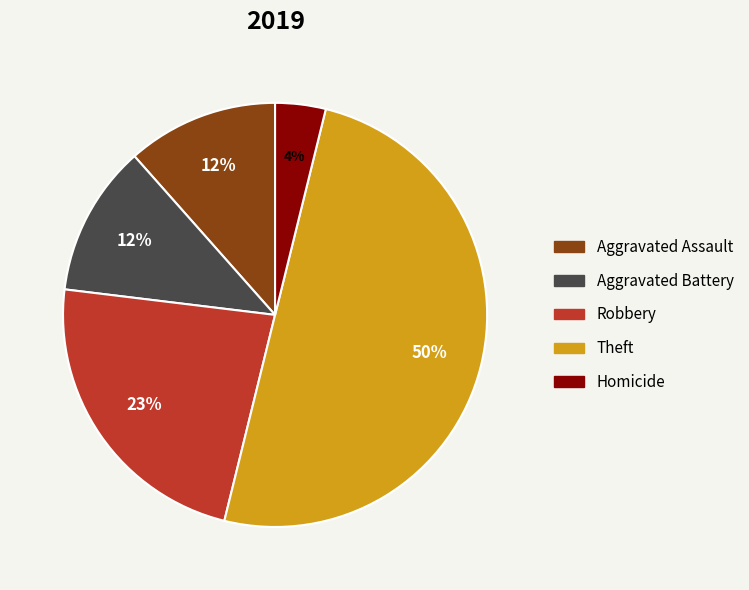

Is it true that Aggravated Battery is 12% of the pie?

True